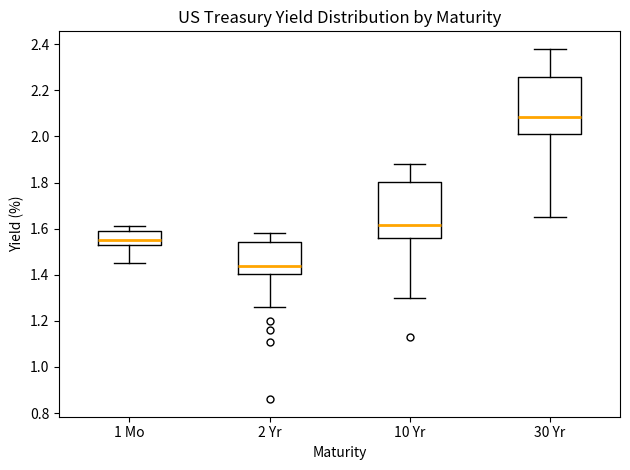

Which box has the lowest median line?

2 Yr